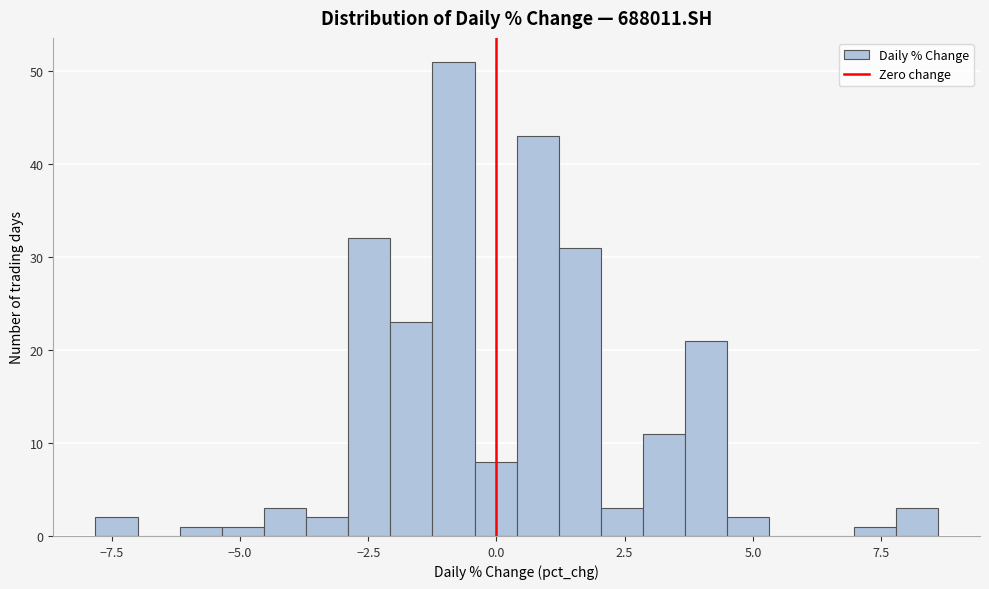

Read against the x-axis, roughly where is the centre of the tallest bar?

-1.0